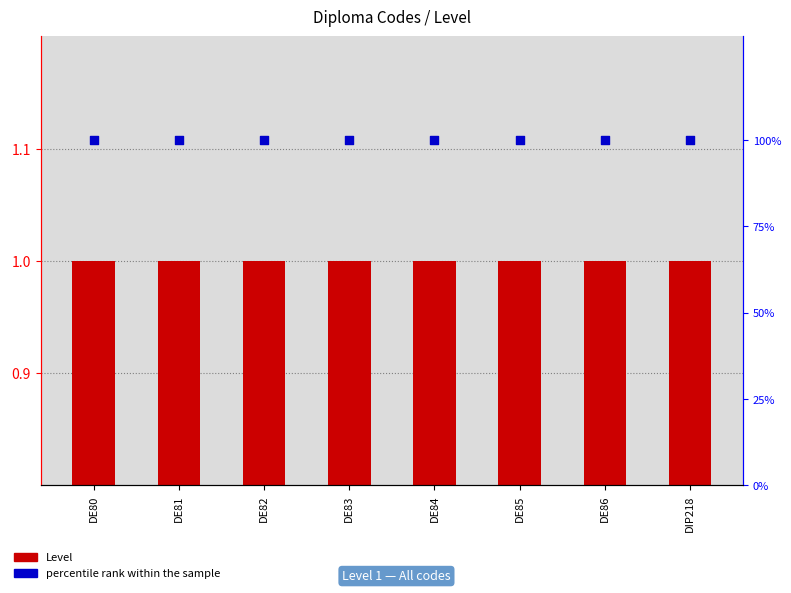

What are all the series names shown in the legend?

Level, percentile rank within the sample